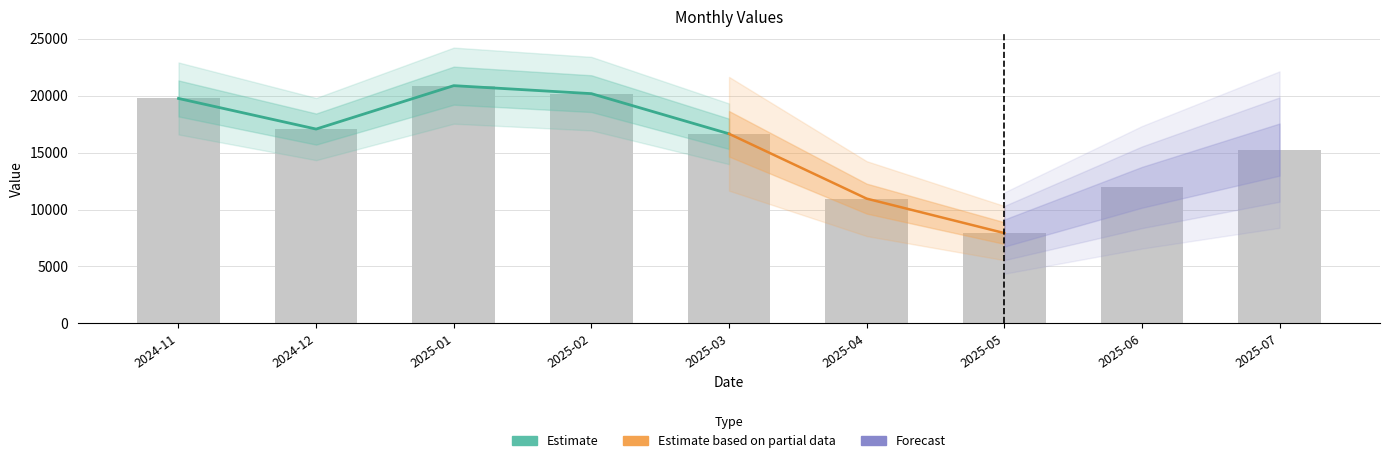

What is the label of the 5th bar from the right?

2025-03